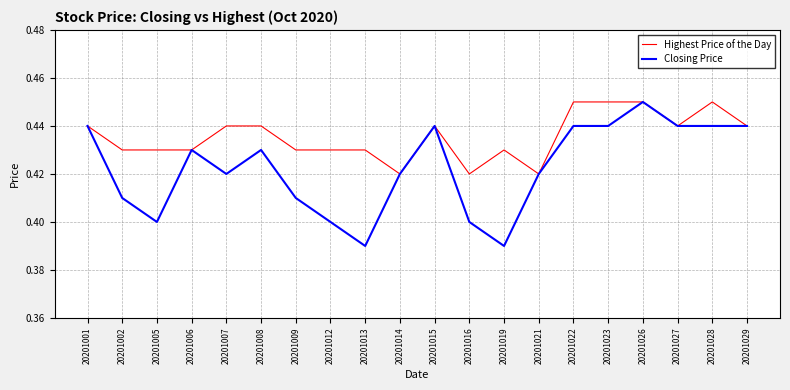

True or false: Closing Price has more than 0 interior local peaks.

True